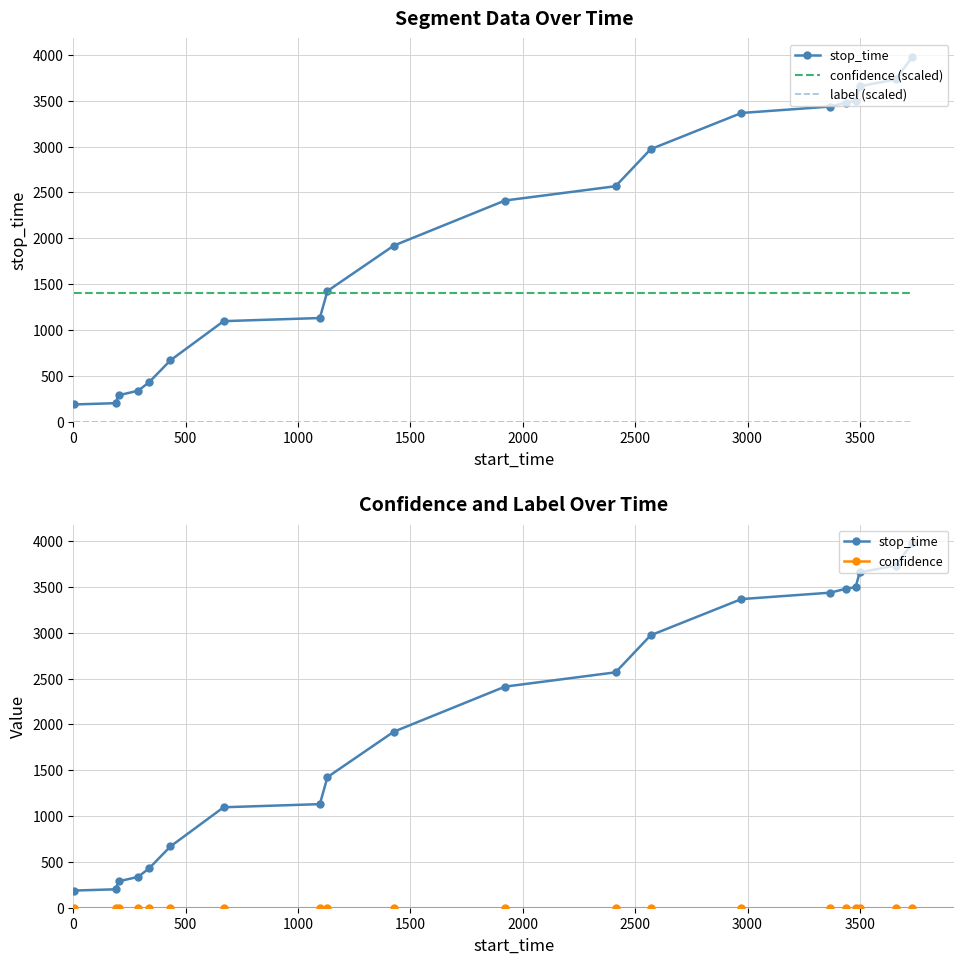

Which series has the largest total across all categories?

stop_time